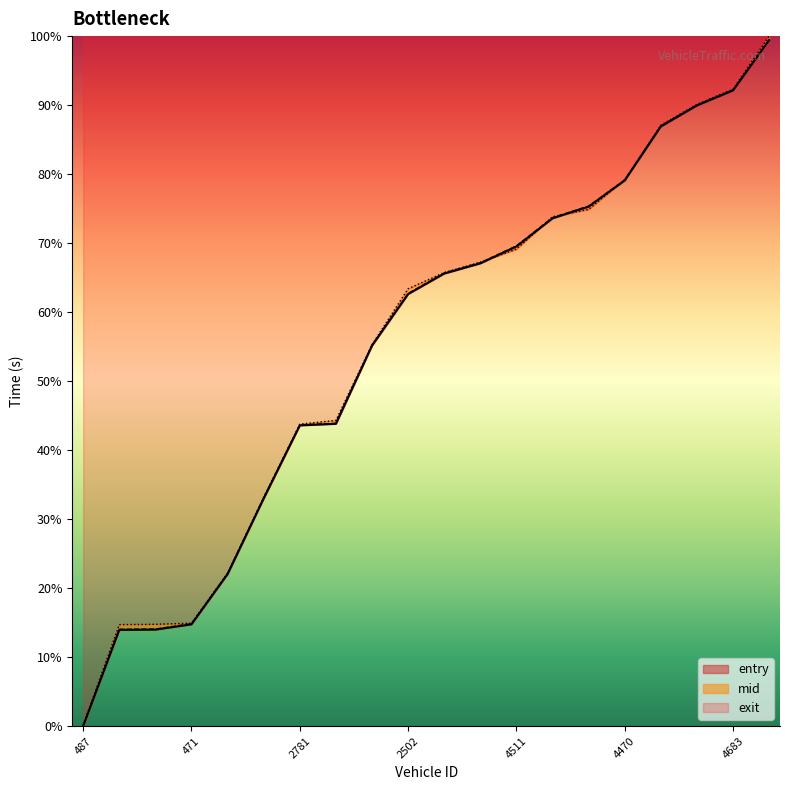

Which series has the largest total across all categories?

exit